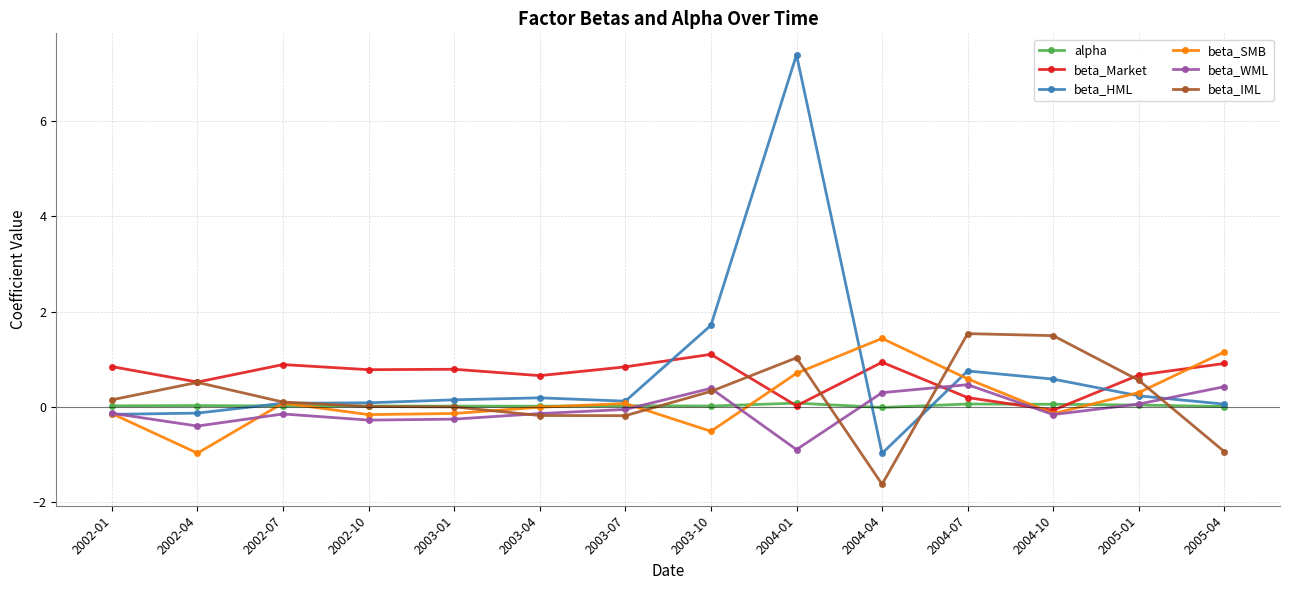

Does the chart have visible grid lines?

Yes